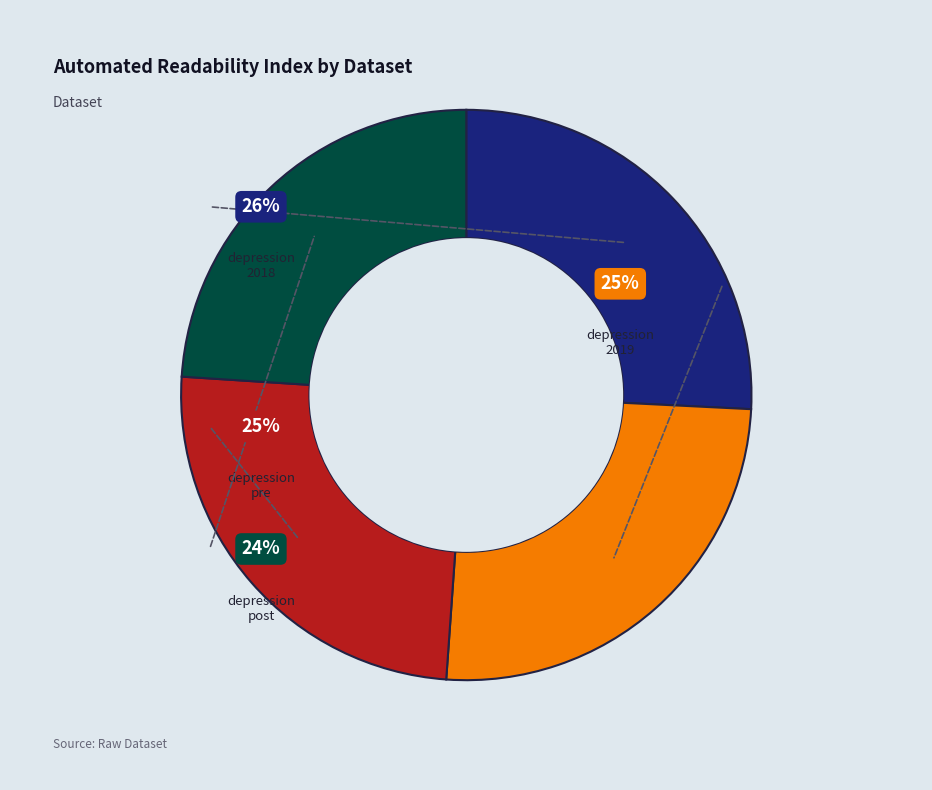

Rank the categories by value from lowest to highest.

depression_post, depression_pre, depression_2019, depression_2018